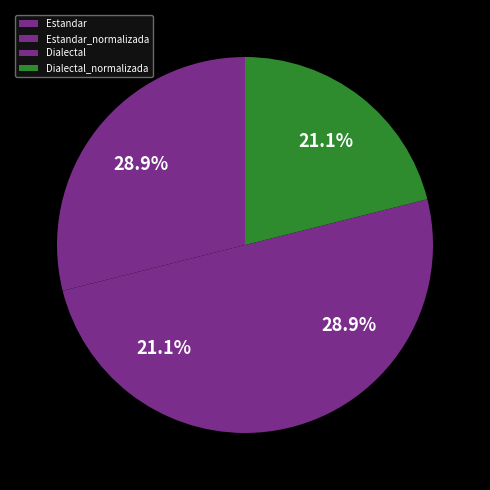

Count the number of slices in the pie.

4